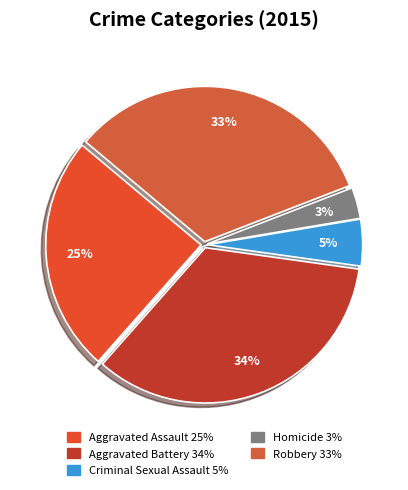

How many segments does this pie chart have?

5